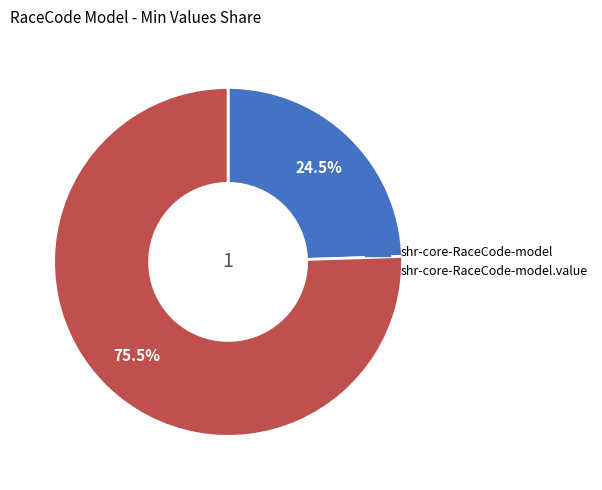

Is there a majority slice in this chart?

Yes